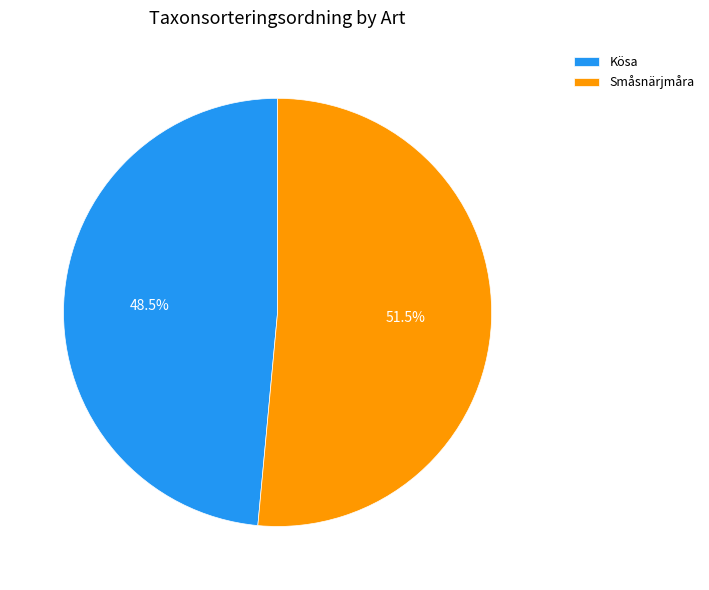

Rank the categories by value from highest to lowest.

Småsnärjmåra, Kösa